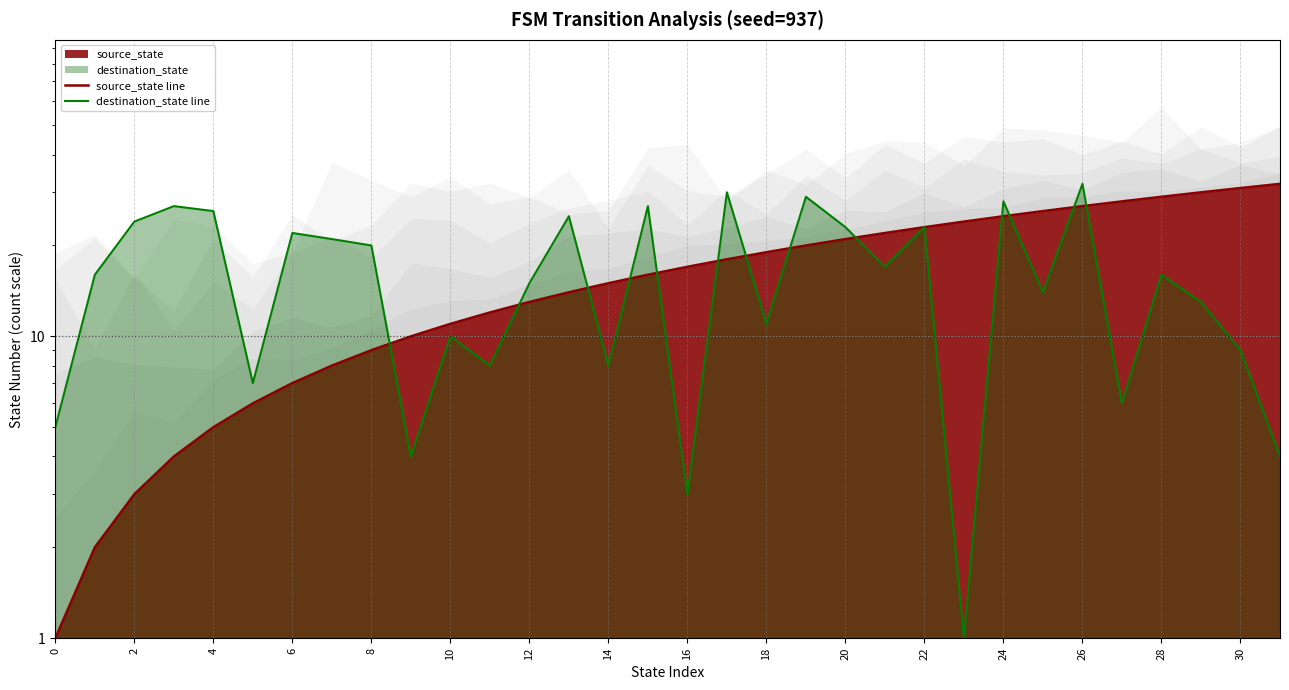

What is the spread (max minus min) of values at 27?

22